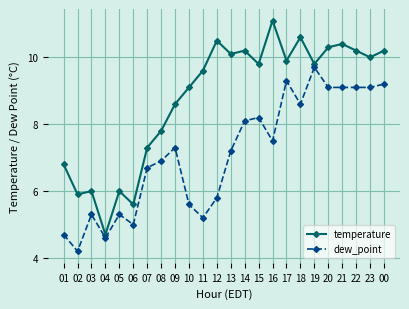

Rank the series at 16 from highest to lowest value.

temperature, dew_point